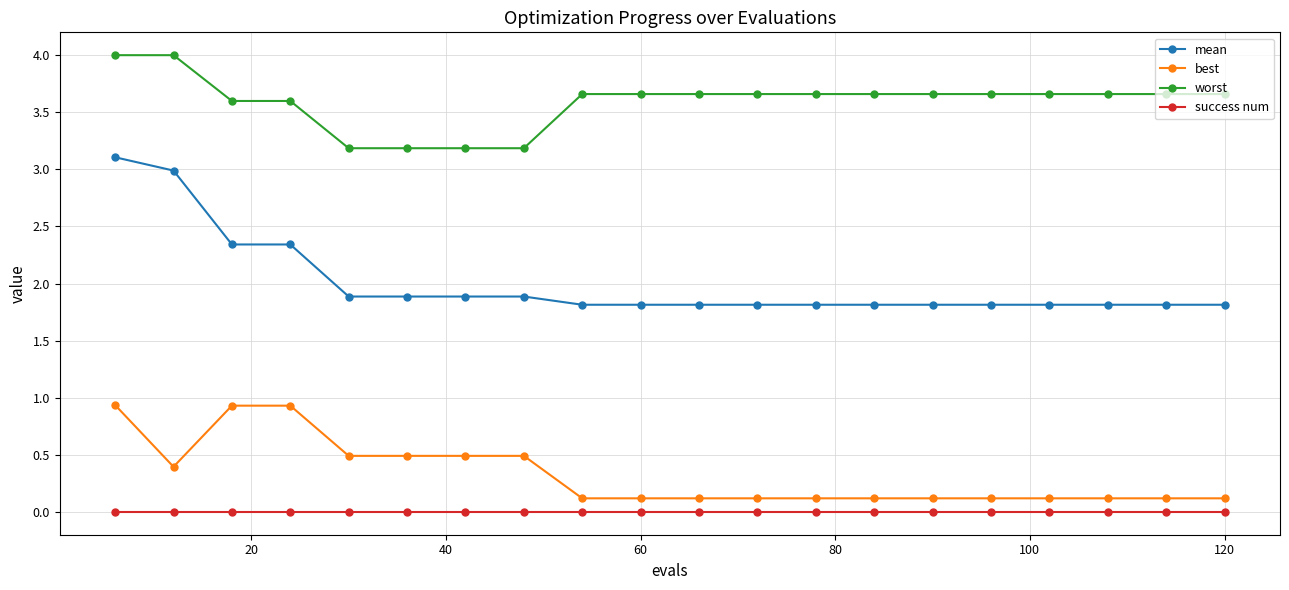

Which series has the widest spread of values?

mean